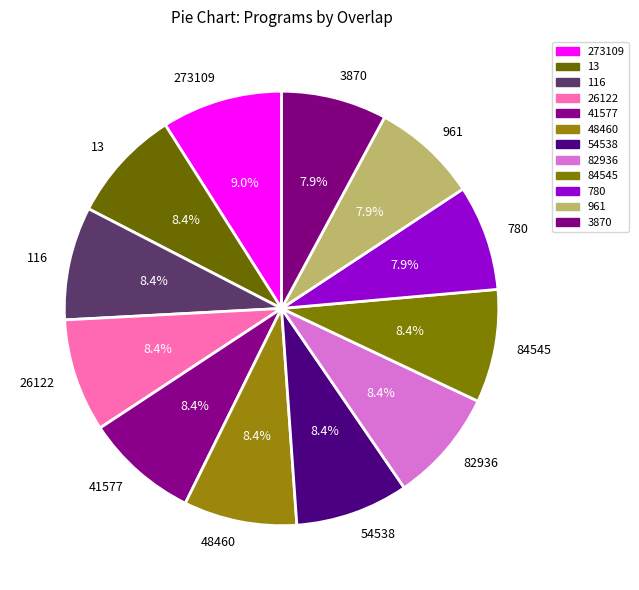

Which category has the biggest portion of the pie?

273109